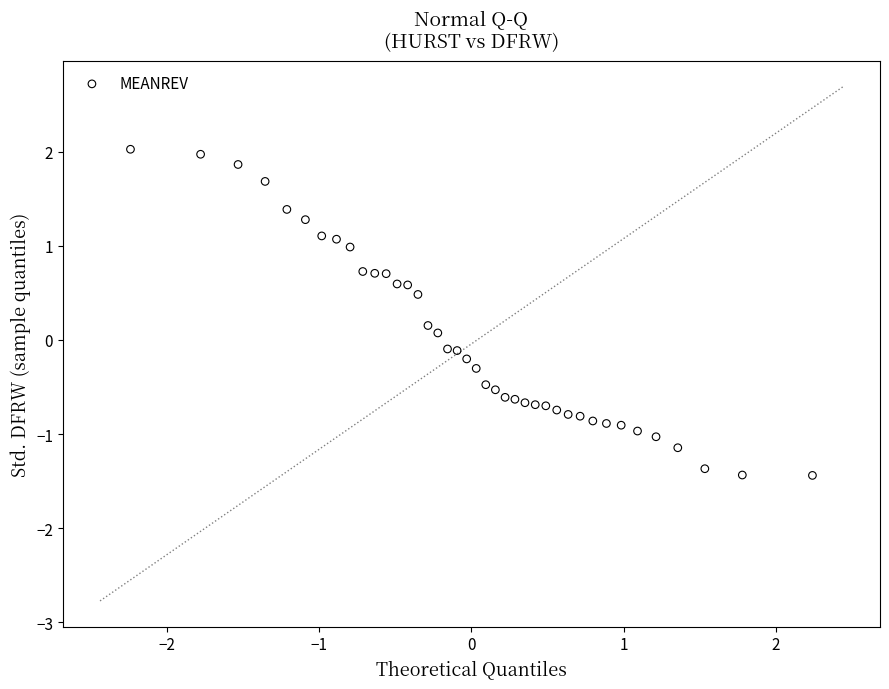

What is the range of X values (max minus min)?

4.5